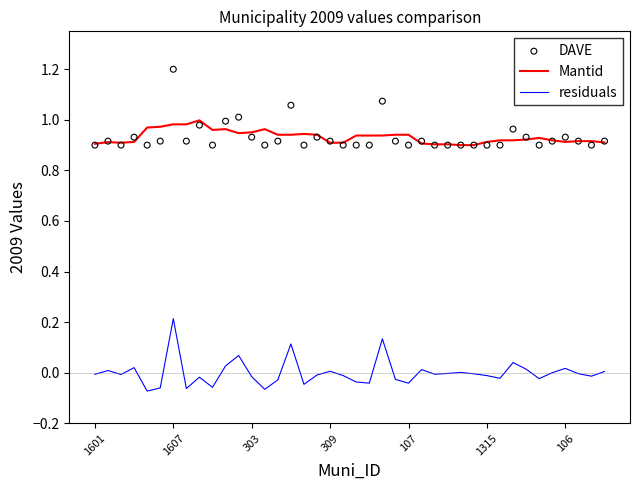

Is the value of DAVE at 20 greater than the value of Mantid at 22?

No